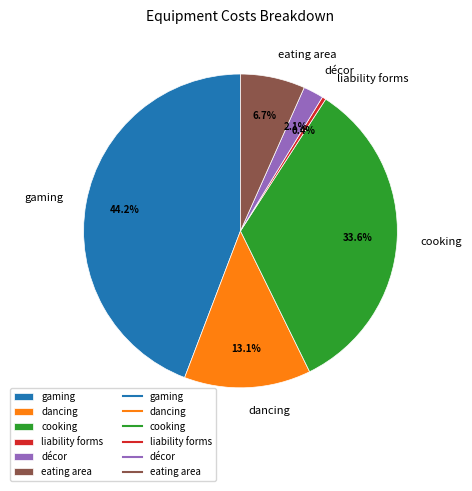

Between gaming and décor, which is larger?

gaming